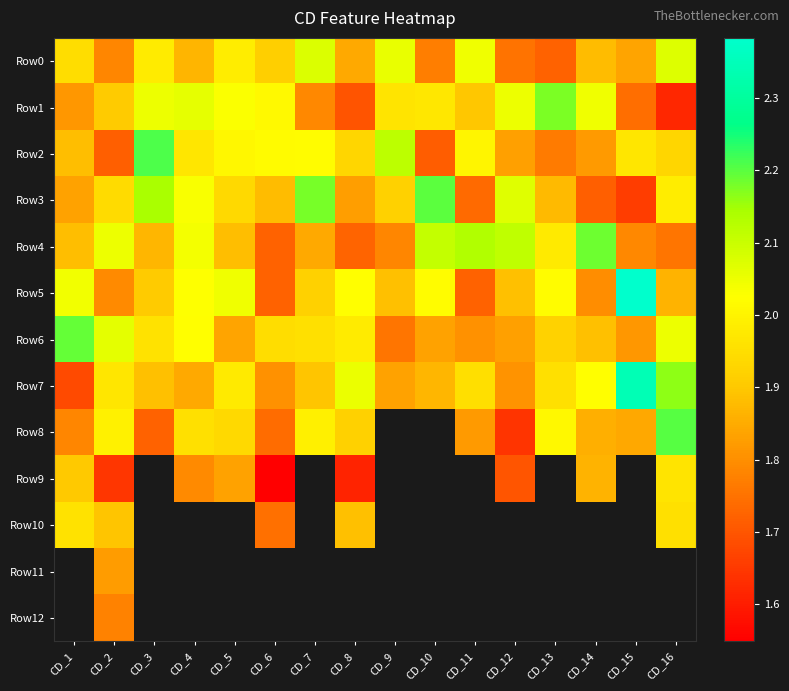

At which category is the sum across all series the highest?

CD_2